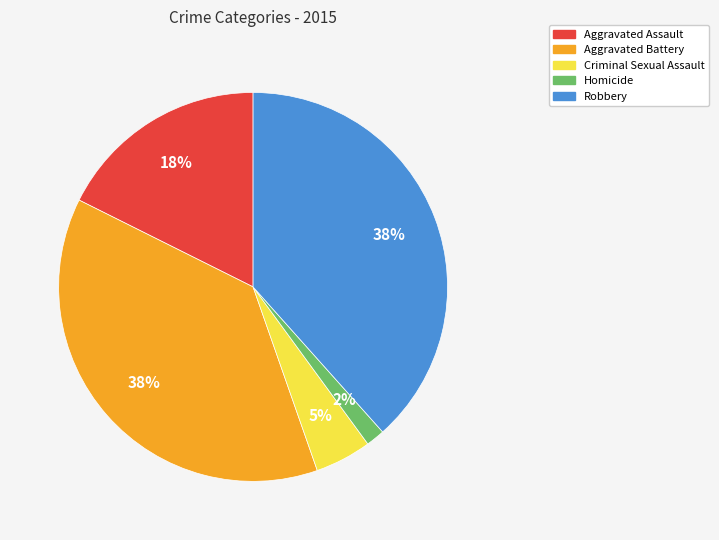

Combined, do Aggravated Assault and Aggravated Battery account for over 50%?

Yes